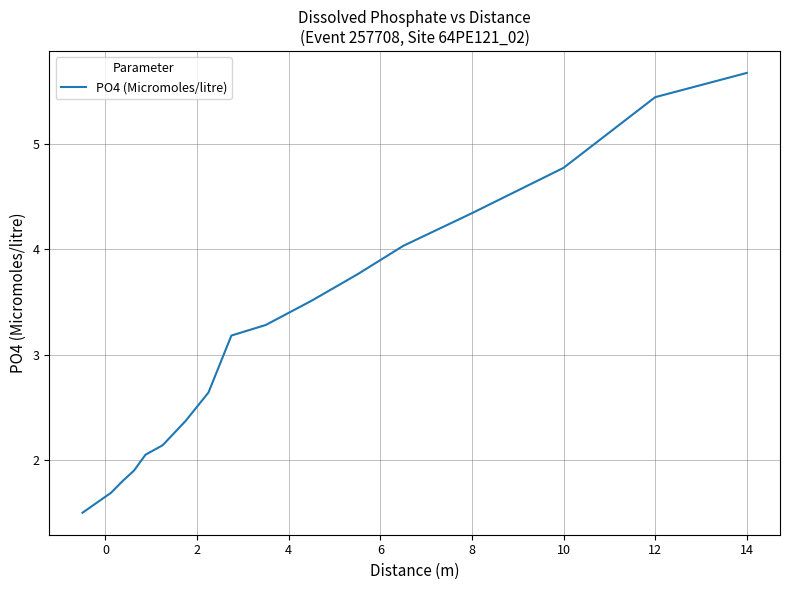

What is the difference between the maximum and minimum values?

4.2